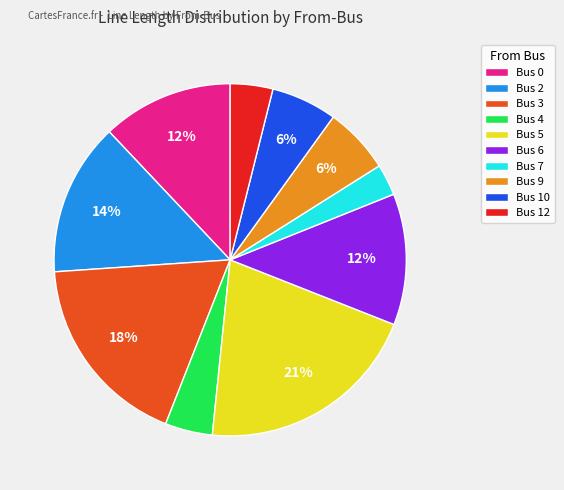

Is there a majority slice in this chart?

No